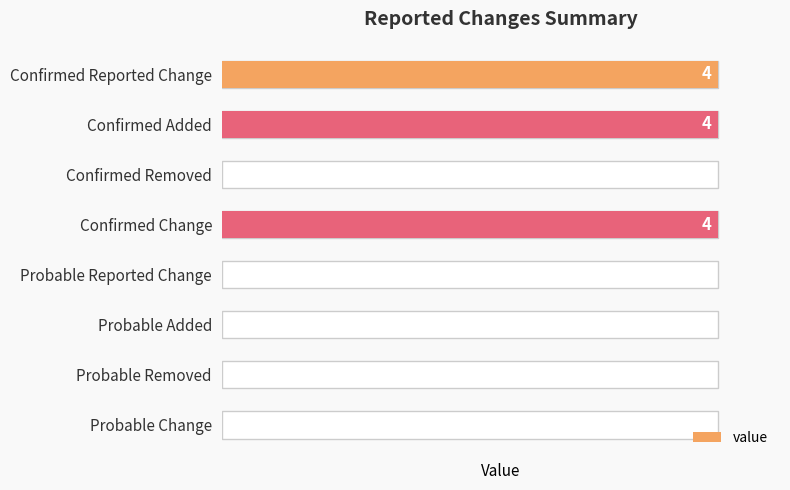

Reading left to right, transcribe all the data shown in this chart.

0=4	1=4	2=0	3=4	4=0	5=0	6=0	7=0